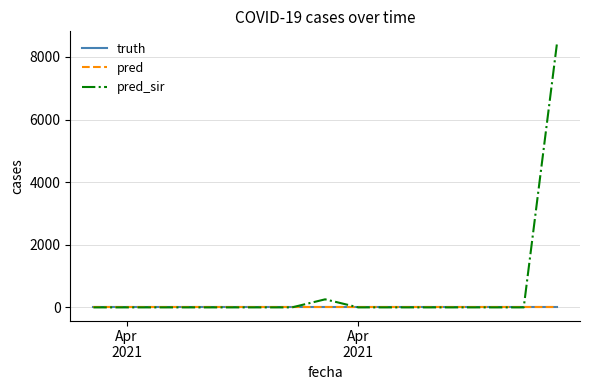

True or false: pred_sir and pred cross at least once.

False